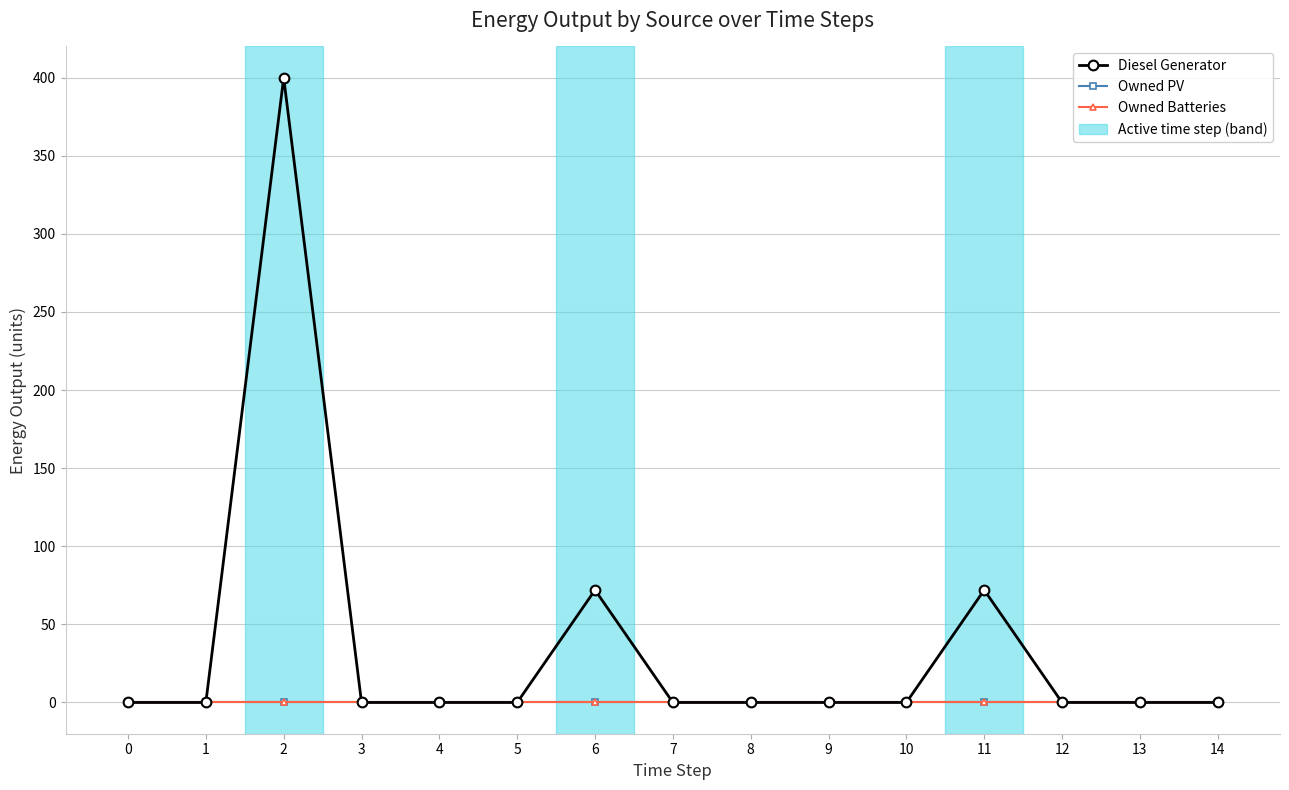

At 10, list the series in order from largest to smallest.

Diesel Generator, Owned PV, Owned Batteries